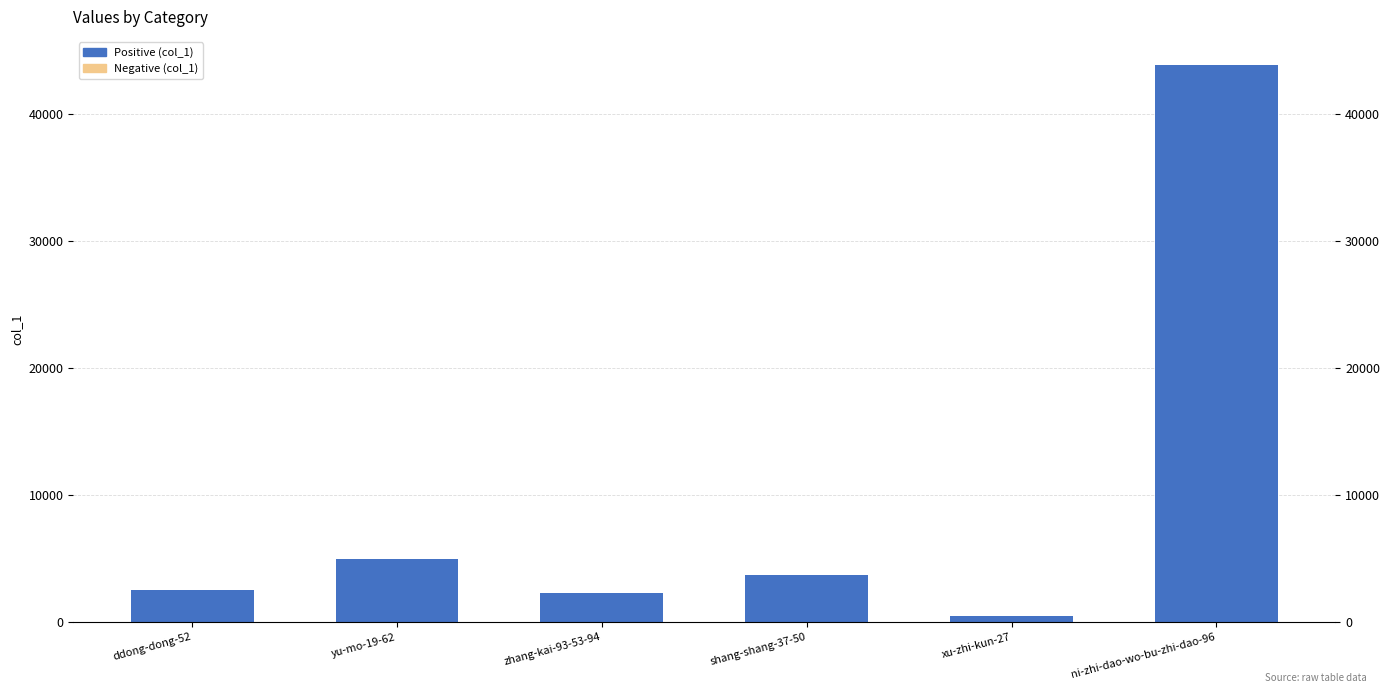

How many bars are there in total?

6